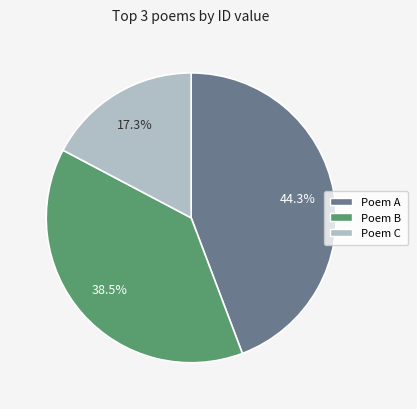

Is there a majority slice in this chart?

No